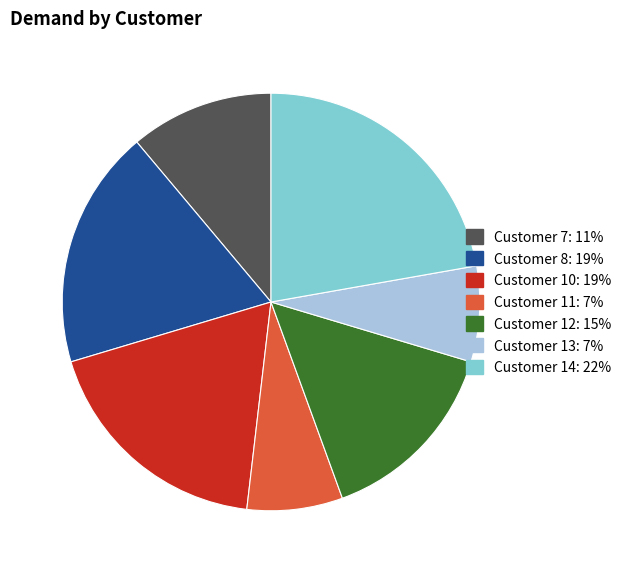

Is there any slice that represents more than half of the pie?

No